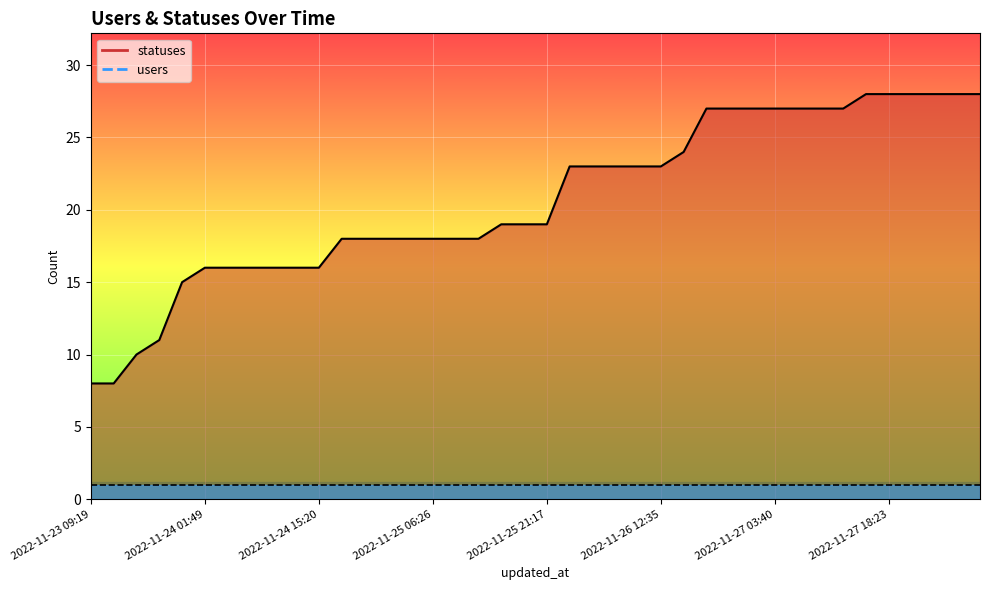

True or false: statuses line has a value of 7 at 18.

False